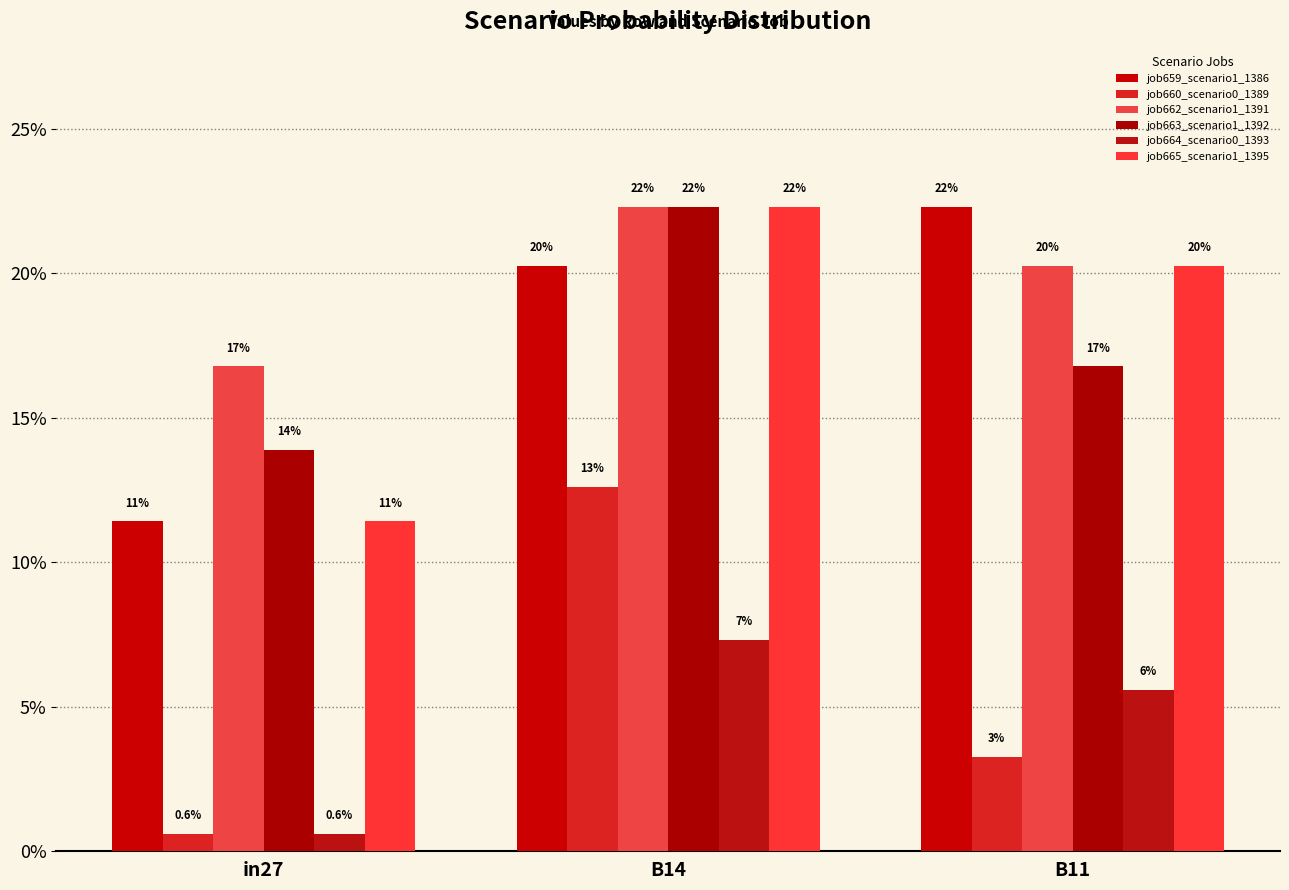

Is it true that job663_scenario1_1392 equals 0.2 at B11?

True